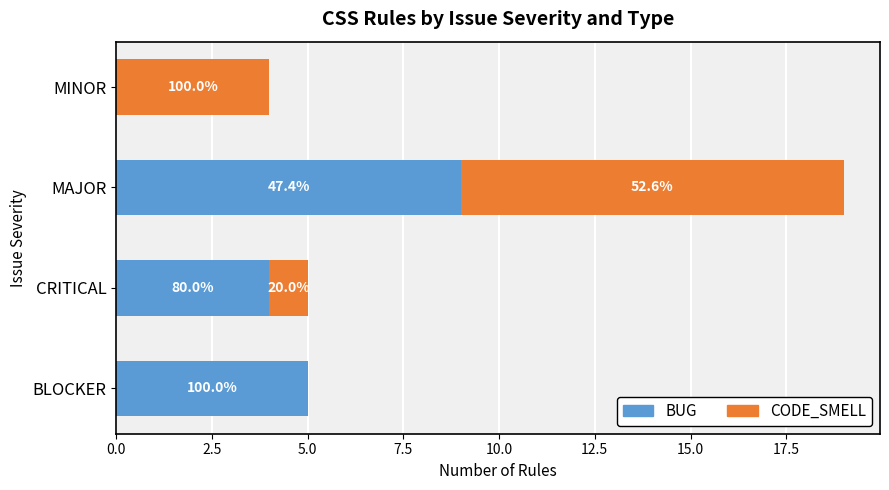

What are all the series names shown in the legend?

BUG, CODE_SMELL